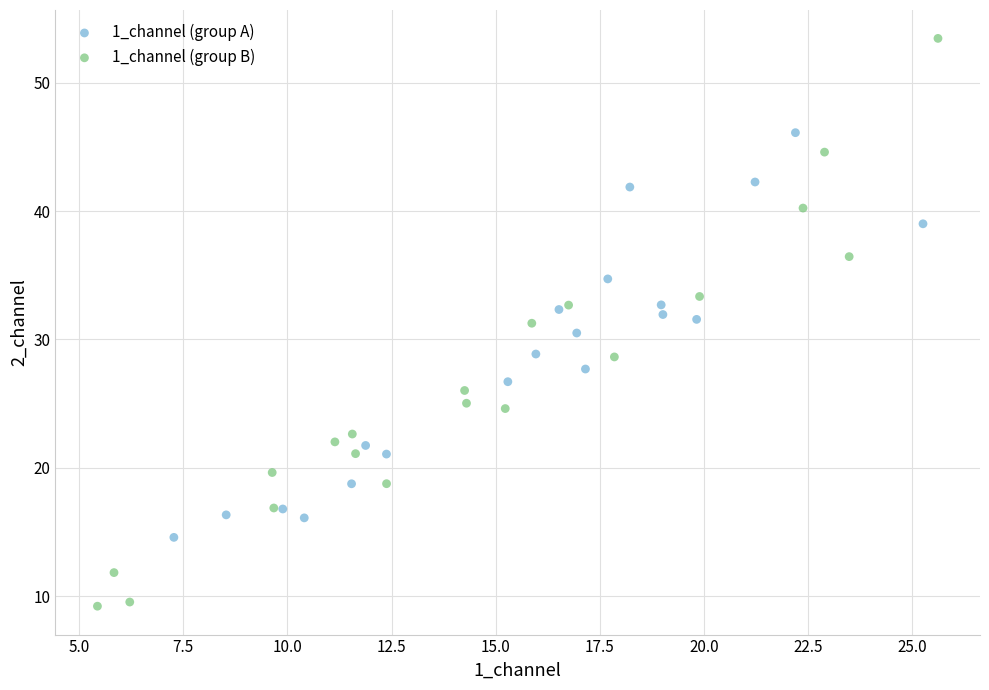

Which series has the widest spread of Y values?

1_channel (group B)